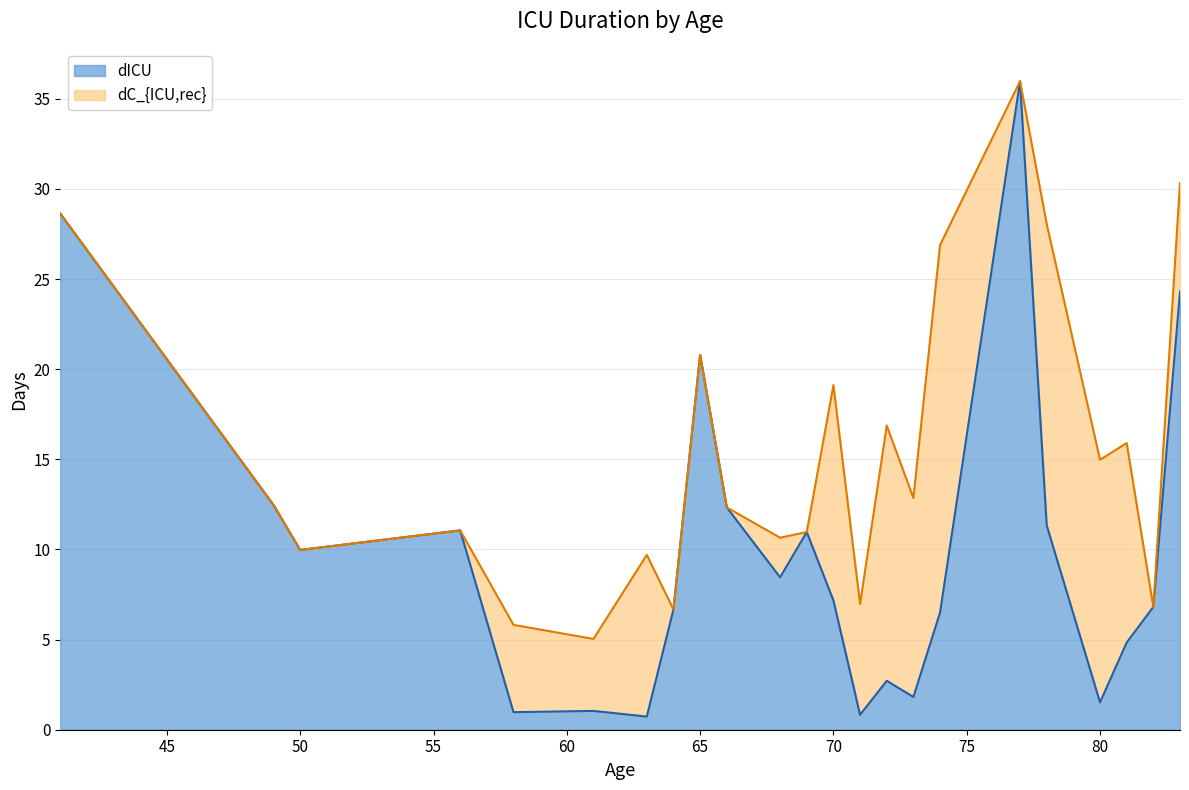

What is the sum of the values at 72 and 81?

7.6